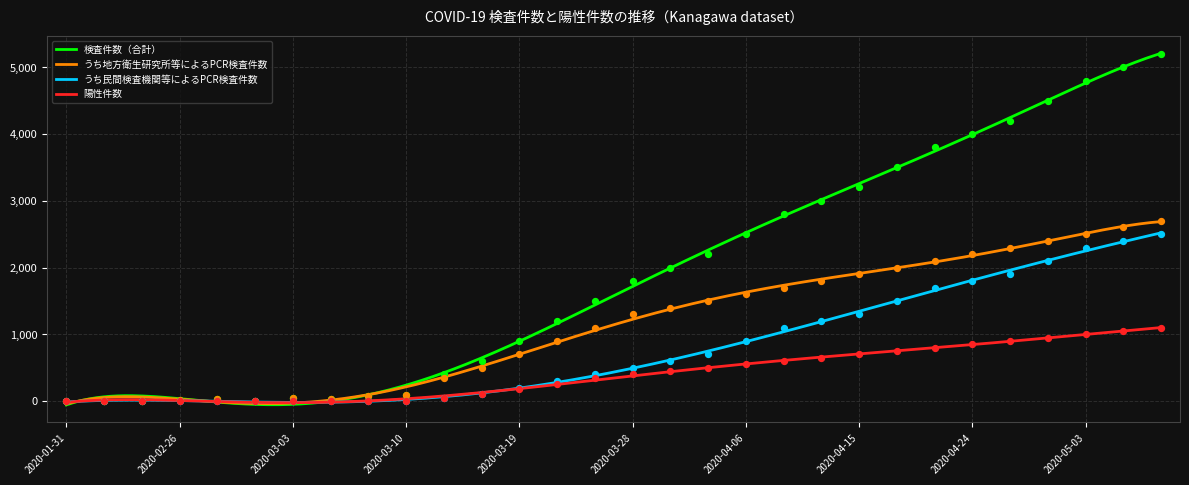

Which series has the widest spread of Y values?

検査件数（合計）